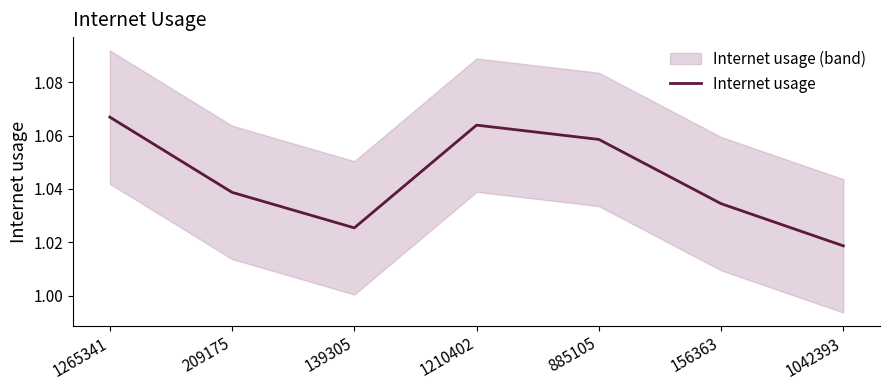

Where is the data nearest to the value 1?

1042393